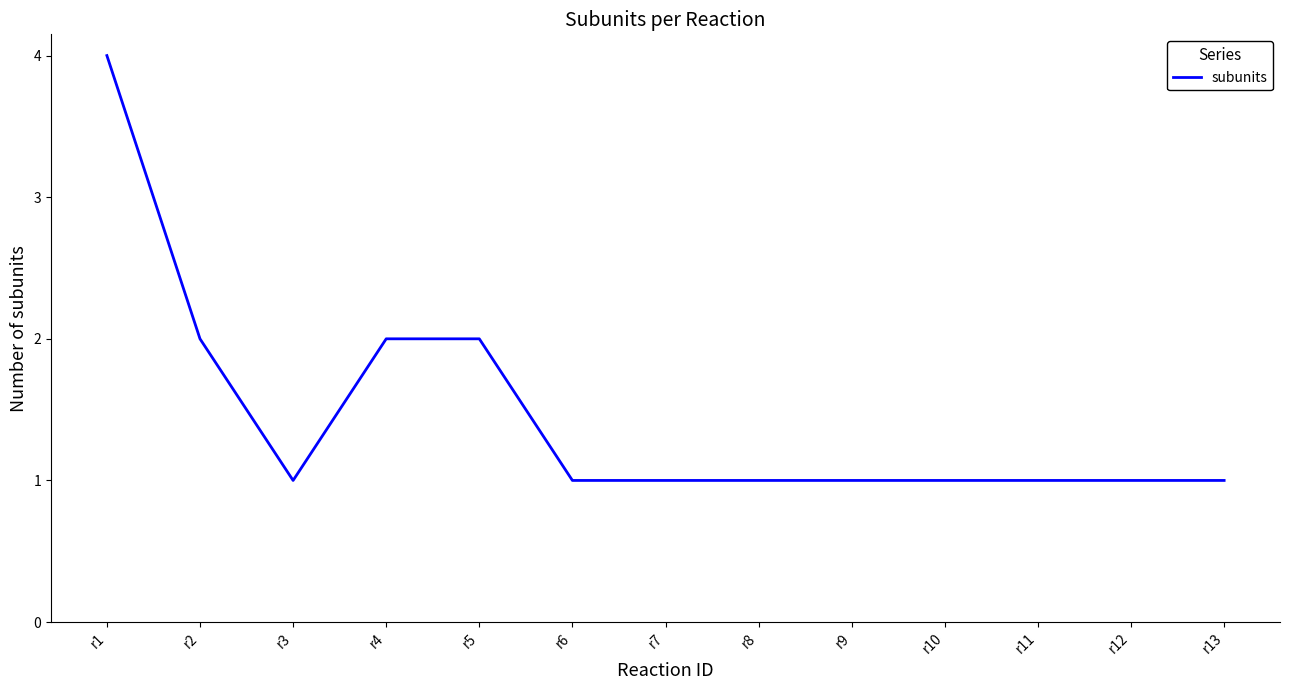

Reading right to left, extract all data points from this chart.

1	1	1	1	1	1	1	1	2	2	1	2	4